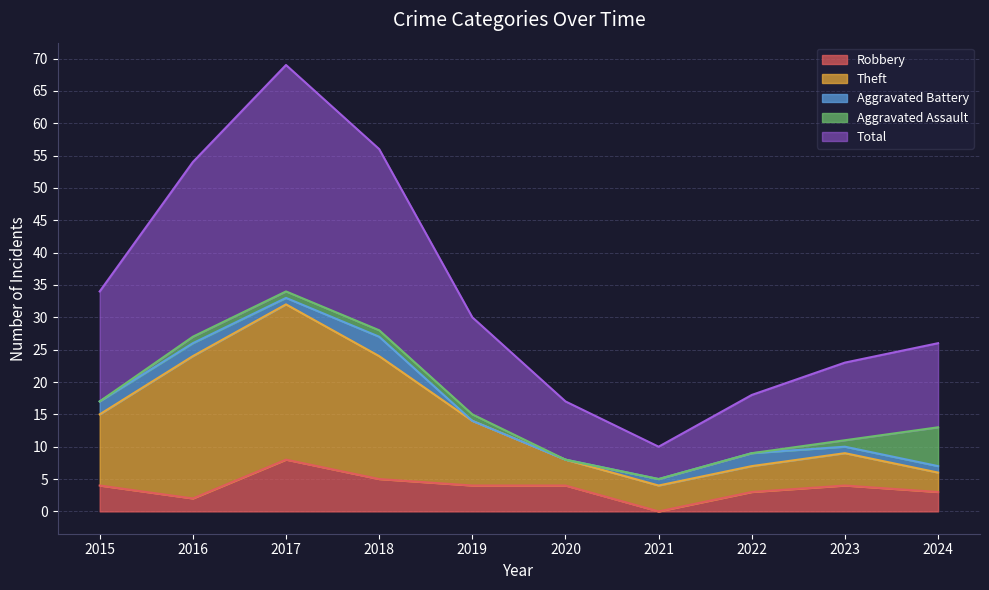

What is the maximum value for Robbery?

8